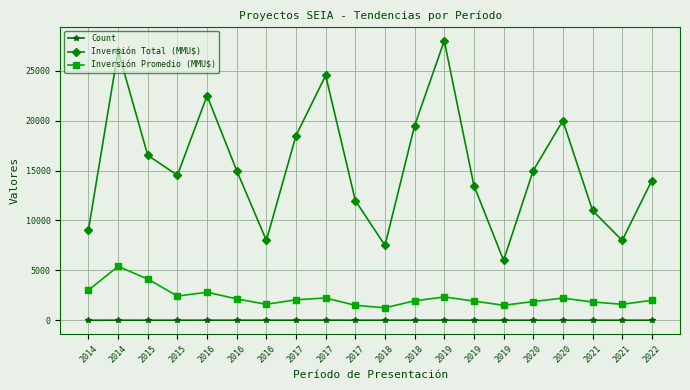

How many interior local peaks does the Inversión Total (MMU$) series have?

5